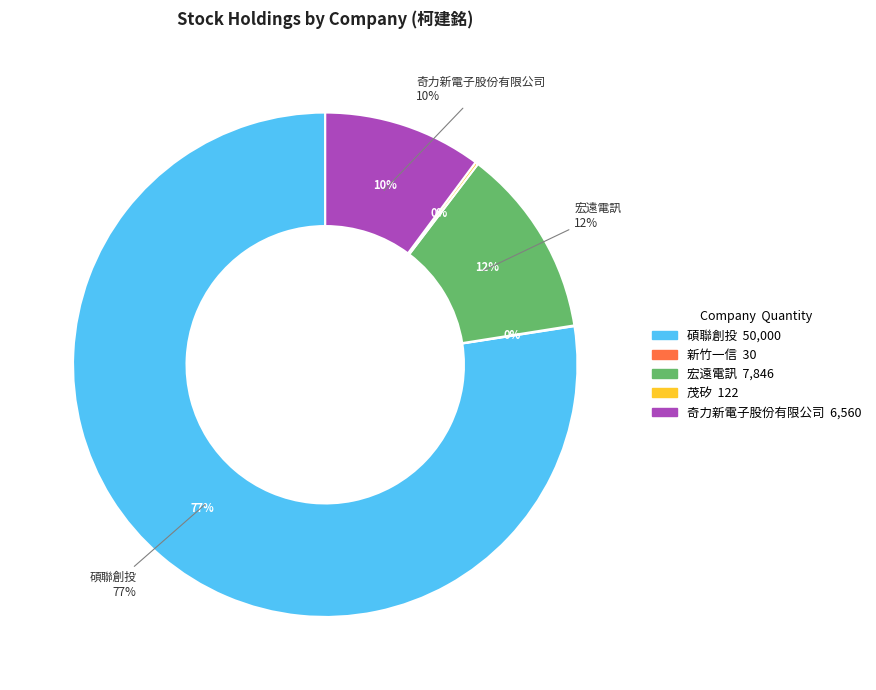

Combined, what portion of the pie is 奇力新電子股份有限公司 and 茂矽?

10.4%